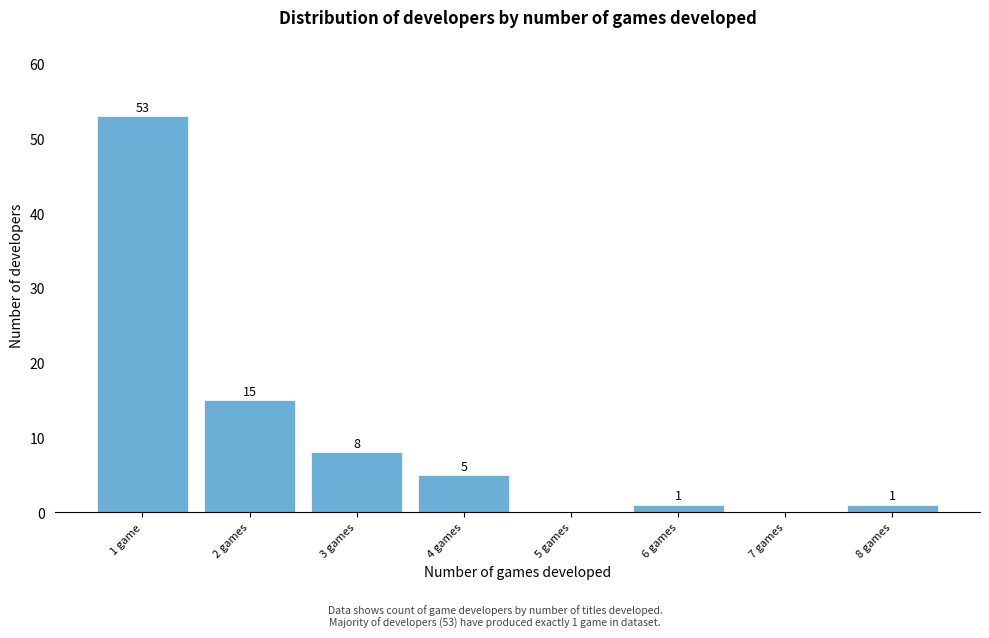

Reading left to right, transcribe all the data shown in this chart.

1 game=53	2 games=15	3 games=8	4 games=5	5 games=0	6 games=1	7 games=0	8 games=1